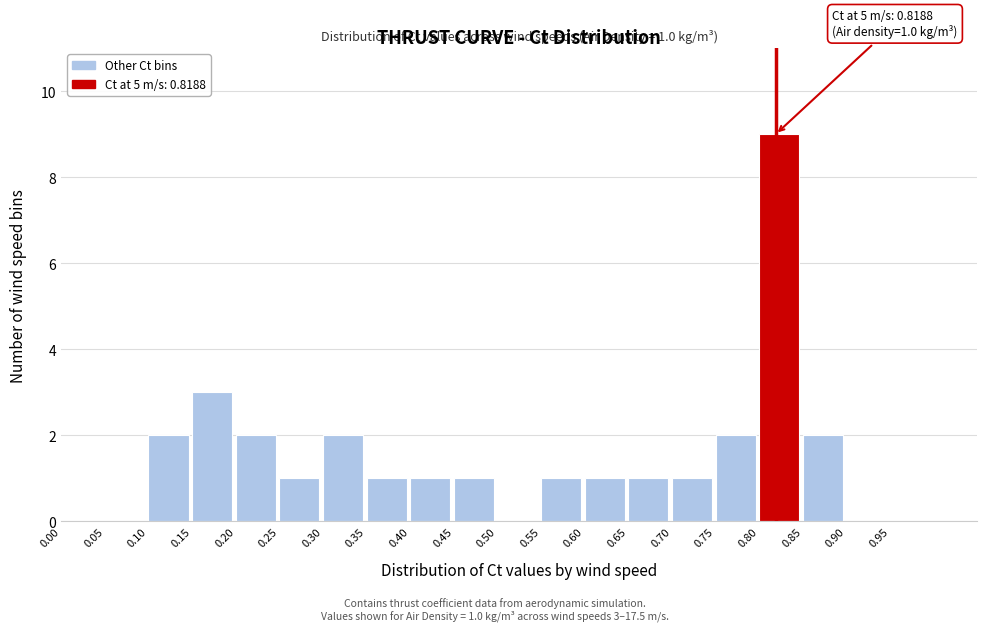

Which range on the x-axis has the tallest bar?

0.80 to 0.85